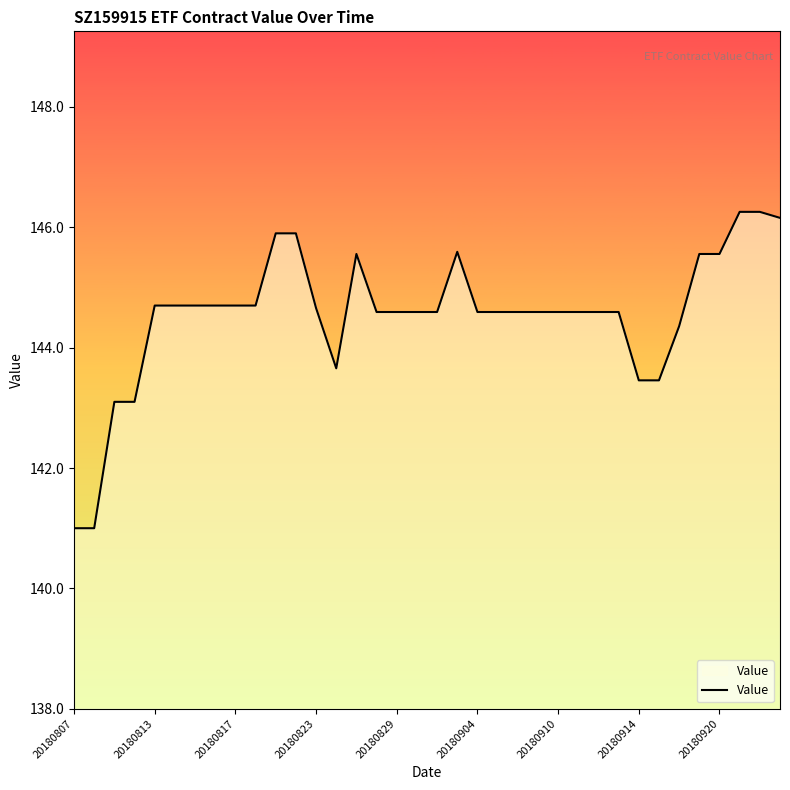

What is the difference between the maximum and minimum values?

5.3